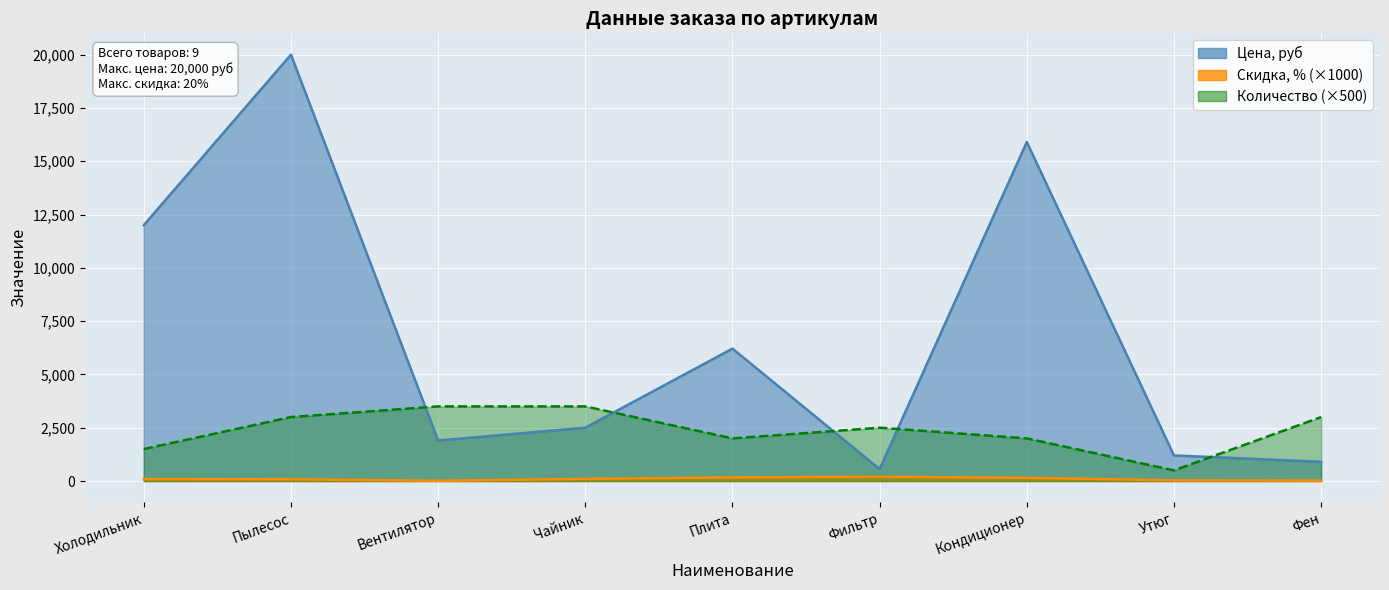

Where does the Скидка, % series first go above 90?

Чайник